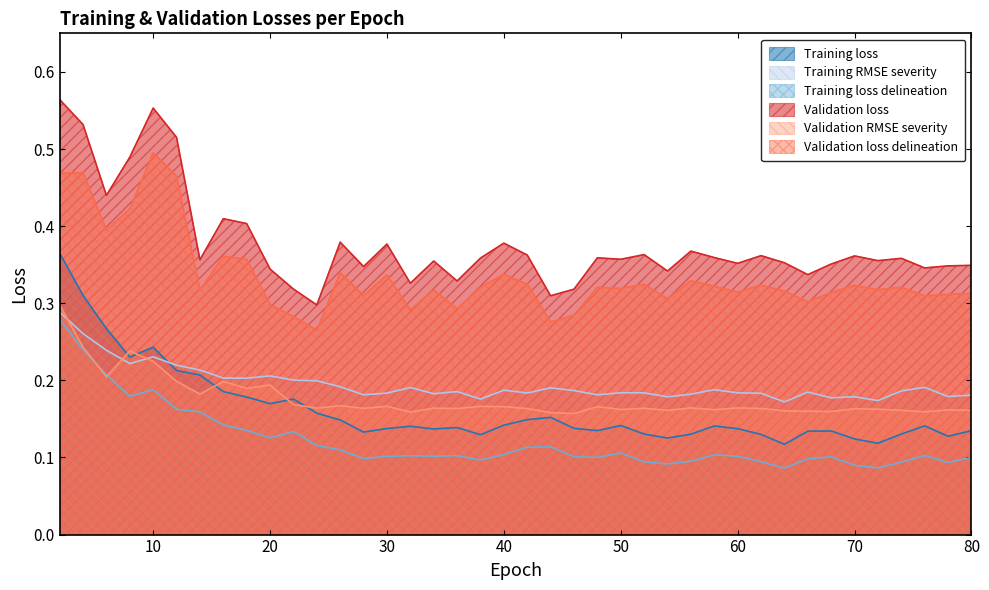

What is the total value across all series at 74?

1.3